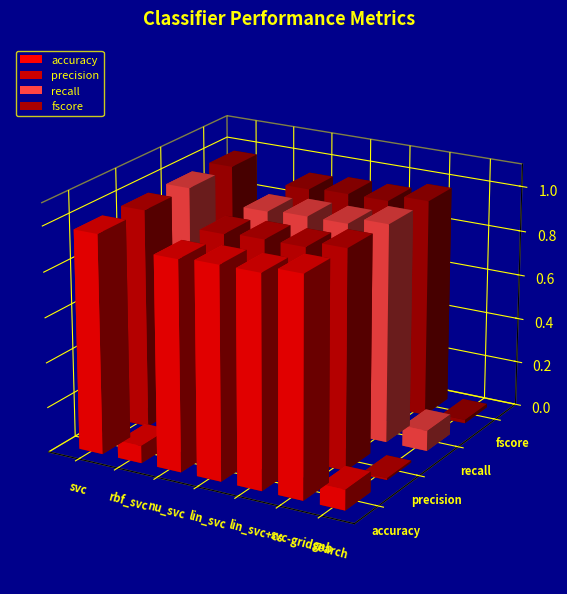

At how many categories does at least one series exceed 0?

7